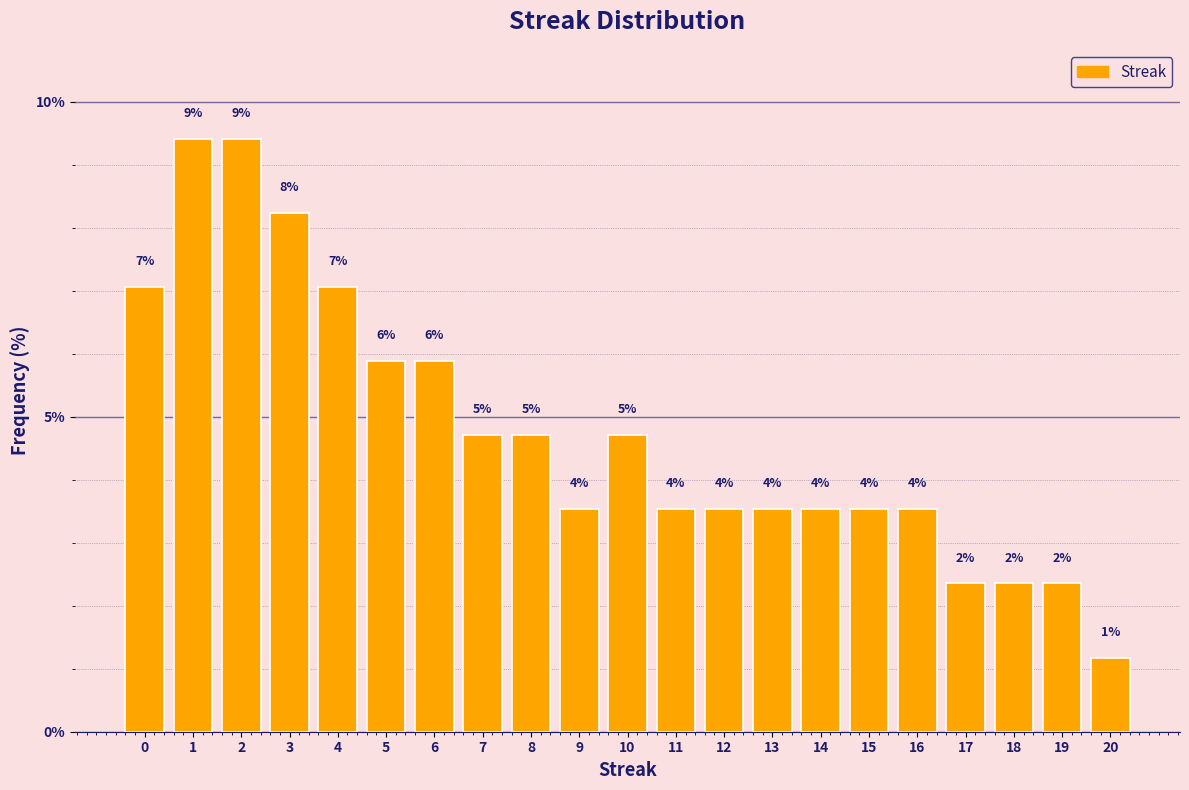

How many bars are there in total?

21